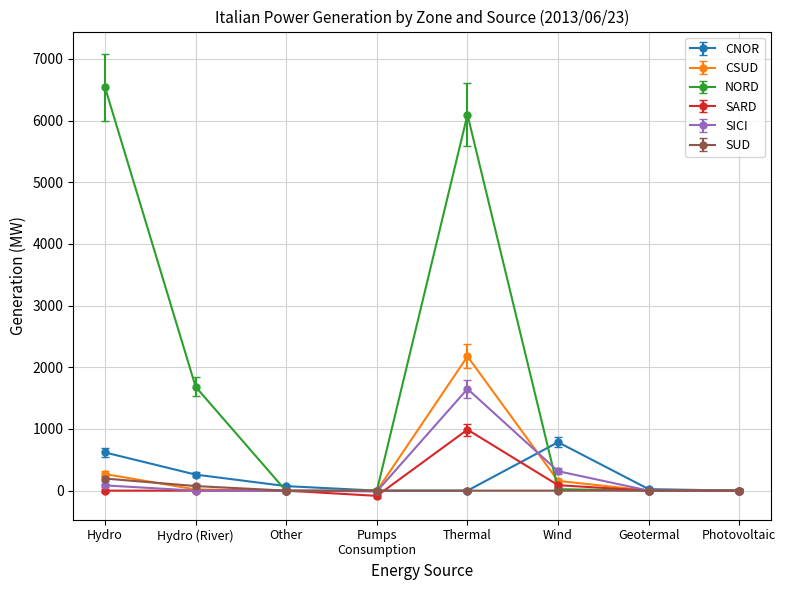

In CNOR, how many points are higher than both neighbors (excluding endpoints)?

1